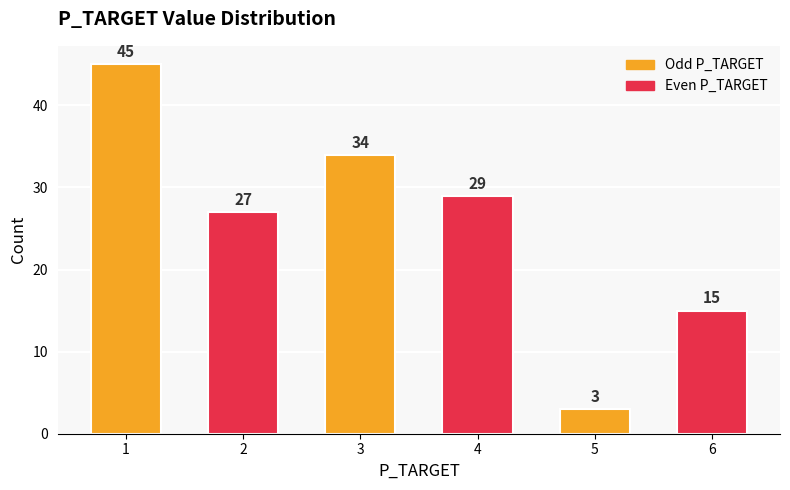

Rank the categories by value from lowest to highest.

5, 6, 2, 4, 3, 1